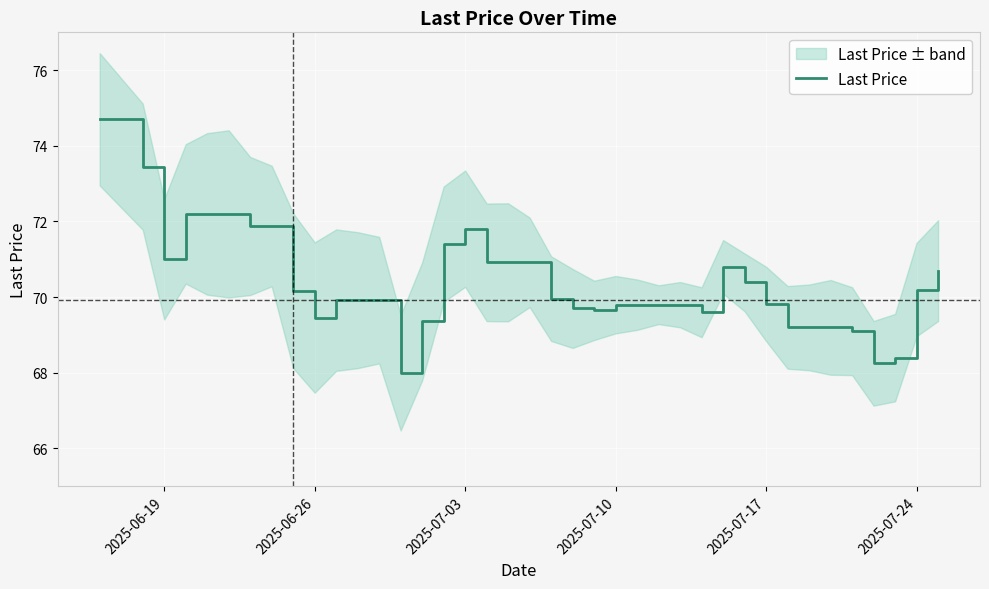

What is the lowest value of the Last Price series?

68.0